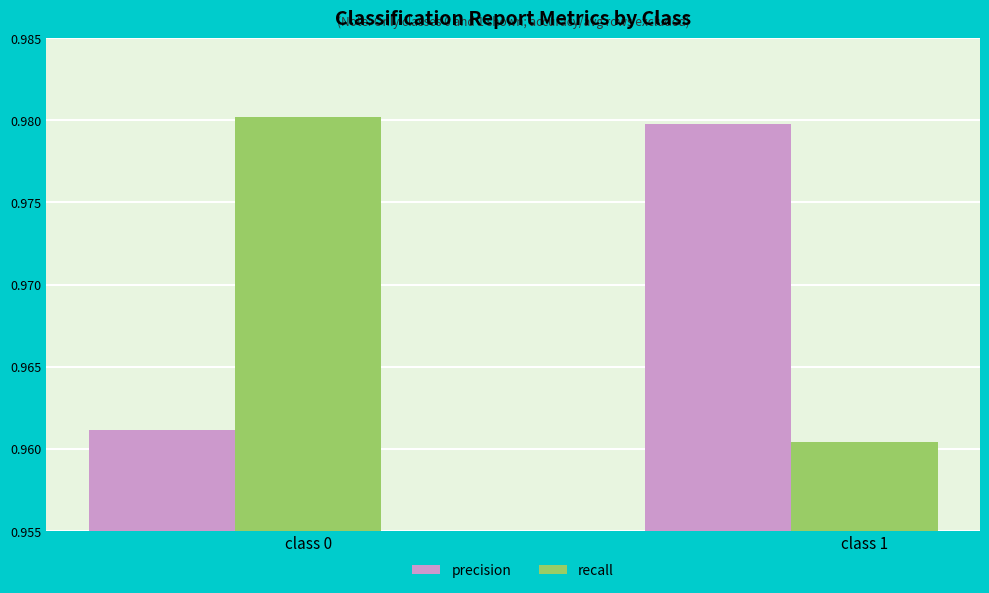

What is the sum of all precision values?

1.9